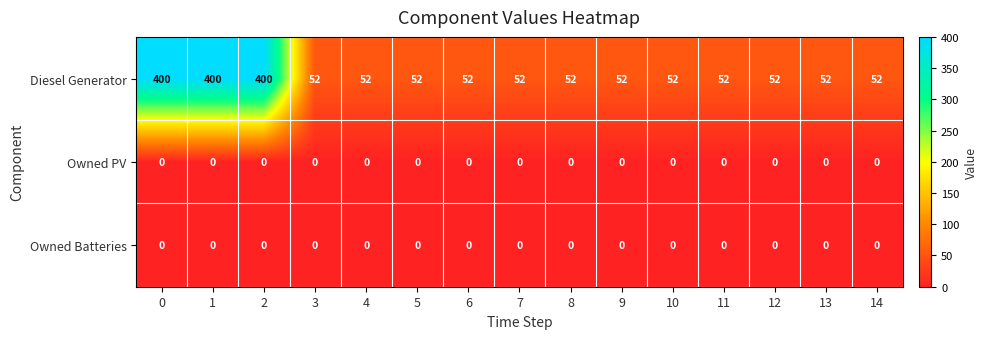

Is it true that Owned PV equals 0 at 9?

True